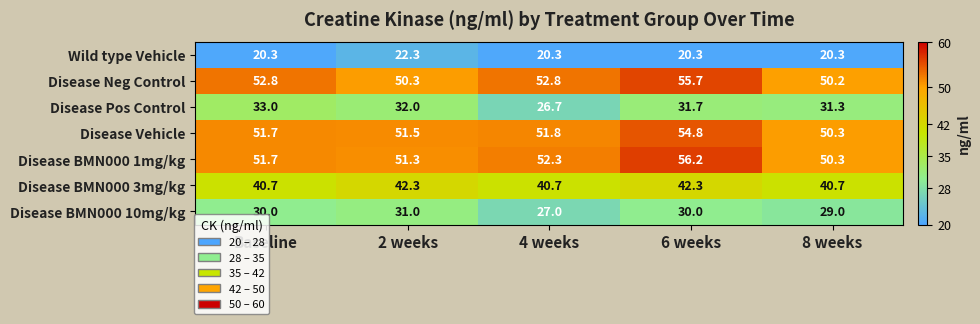

How many Disease BMN000 10mg/kg values are between 29 and 30?

3